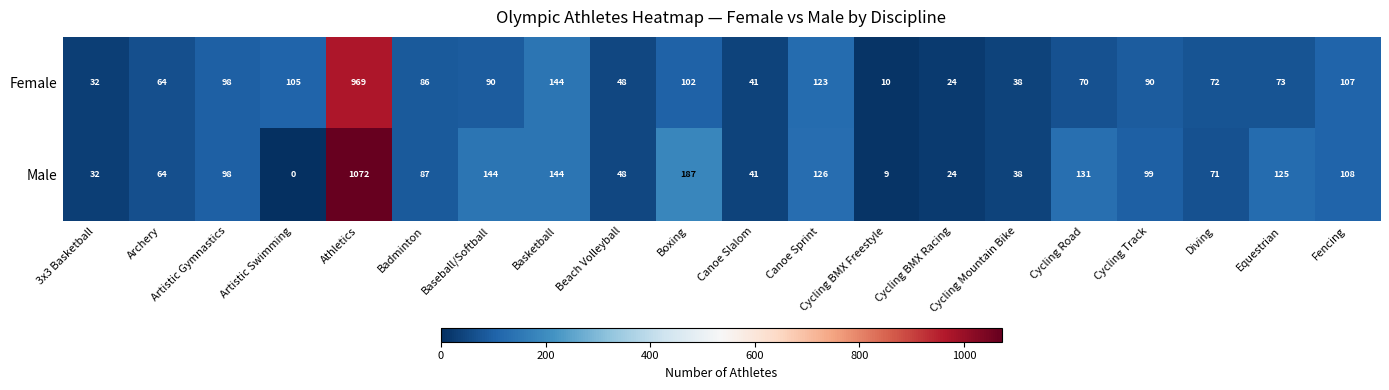

Rank the series by their maximum value, from lowest to highest.

Female, Male